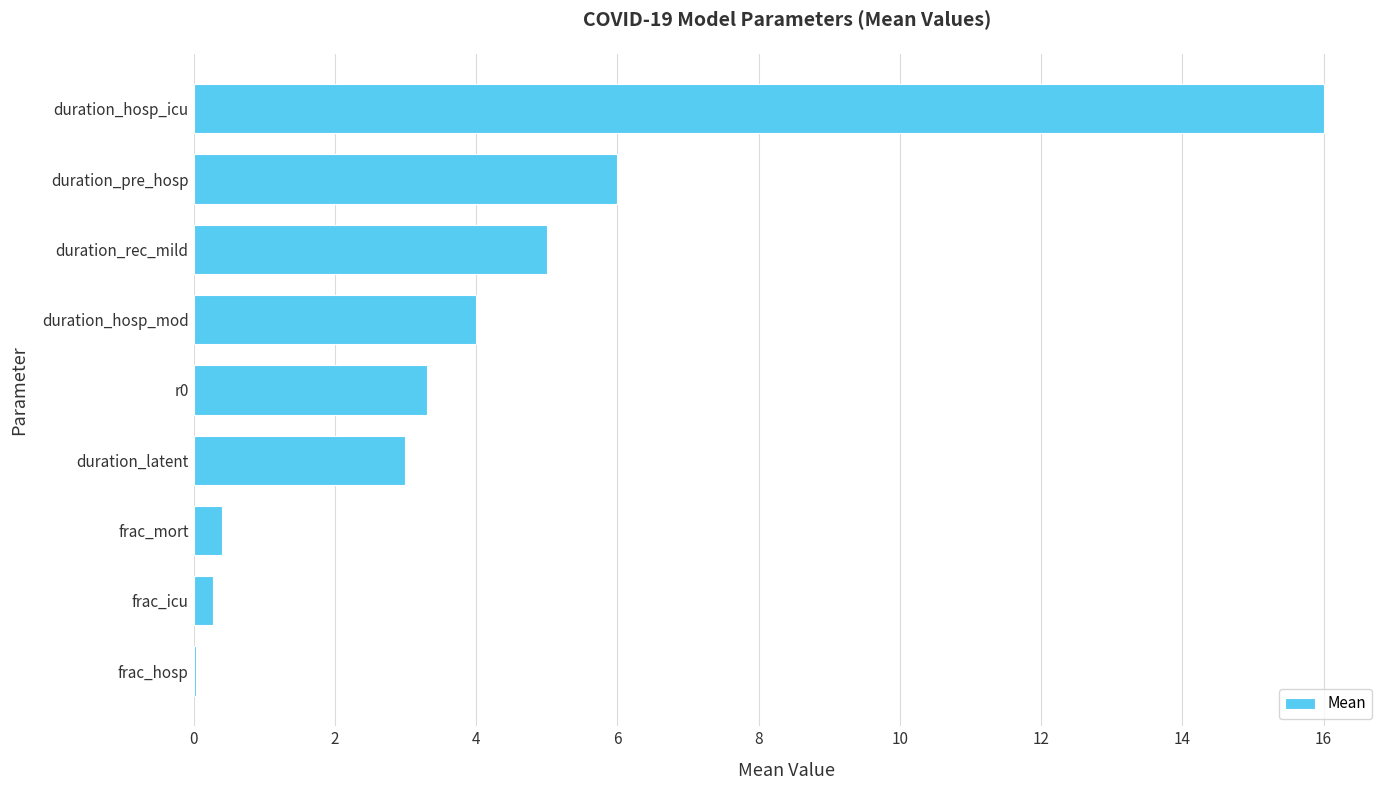

True or false: the data shows 1.4 at duration_hosp_mod.

False